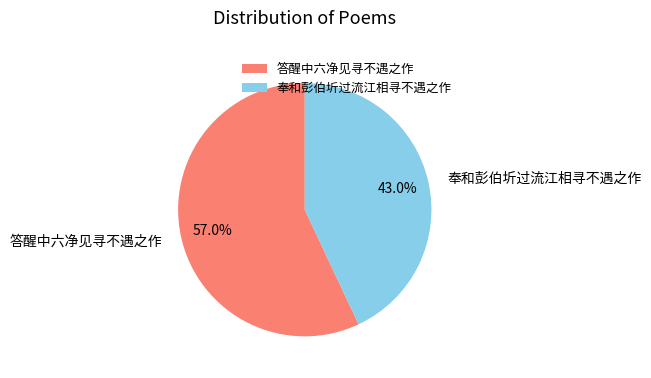

What percentage do 奉和彭伯圻过流江相寻不遇之作 and 答醒中六净见寻不遇之作 together represent?

100.0%